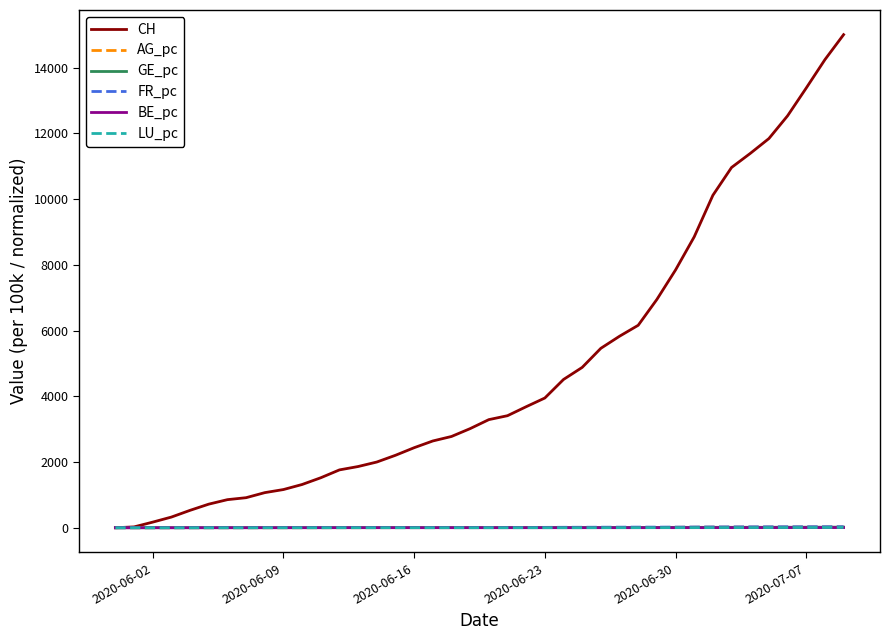

Which series has the largest total across all categories?

CH